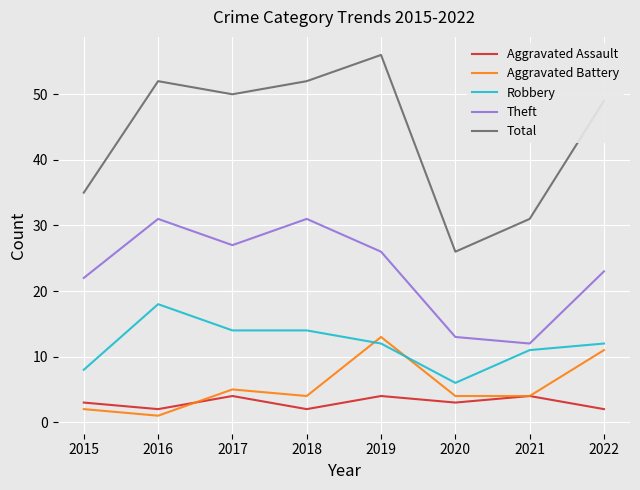

Which series changed the most between 2016 and 2021?

Total